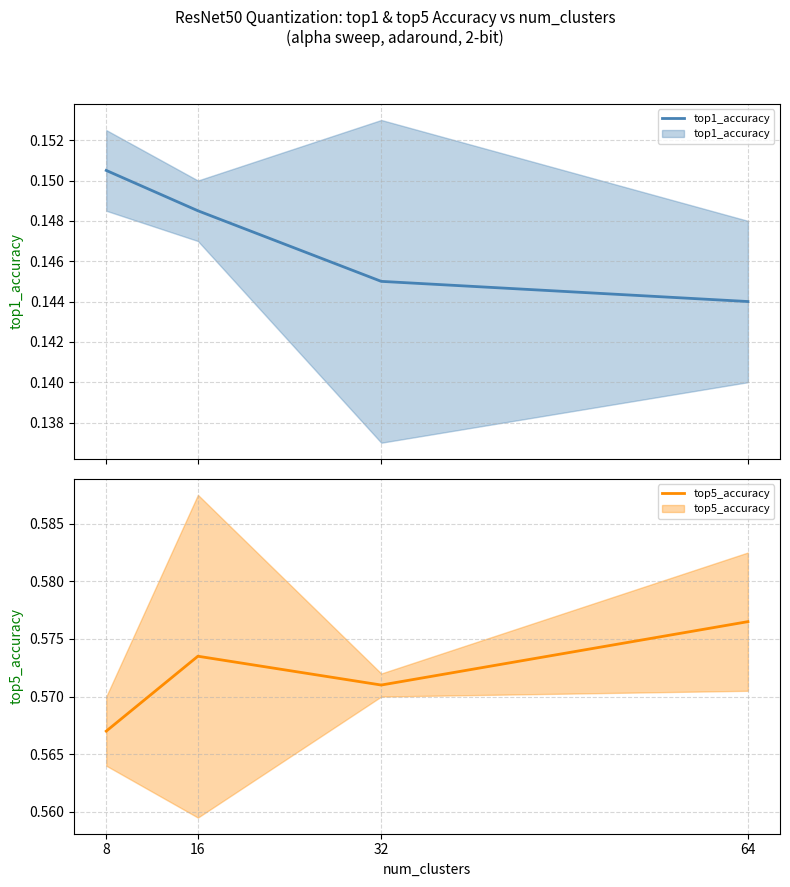

What is the greatest value displayed?

0.6